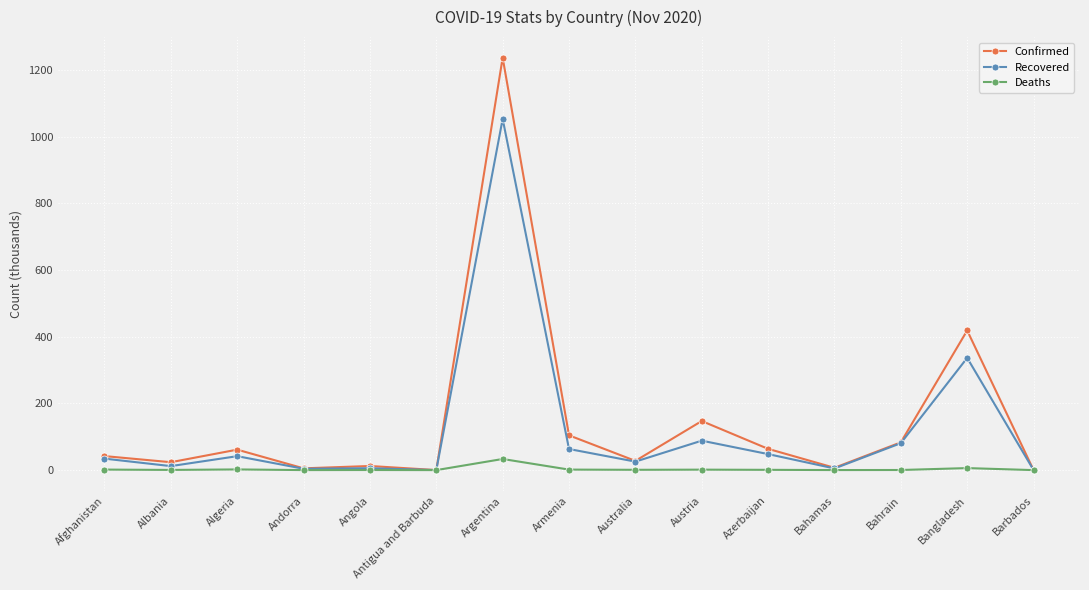

How many values in the Recovered series are below 34?

7